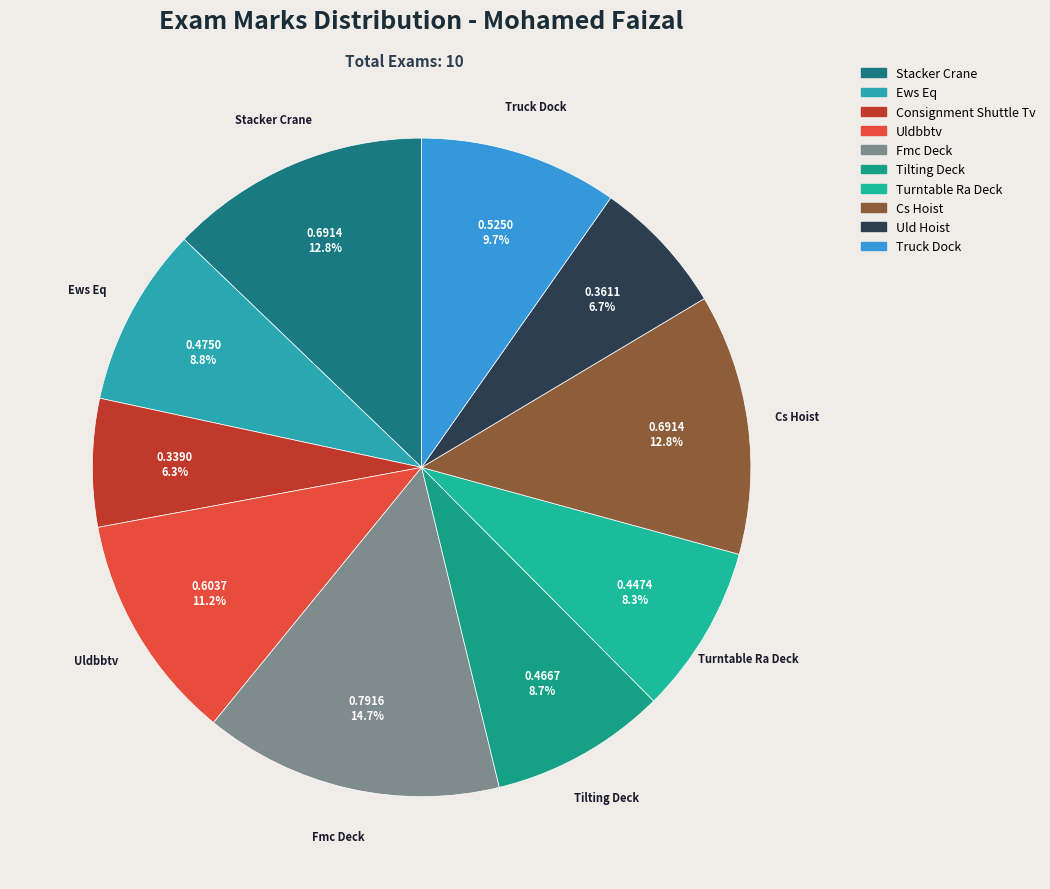

To the nearest percent, what portion does Consignment Shuttle Tv represent?

6%